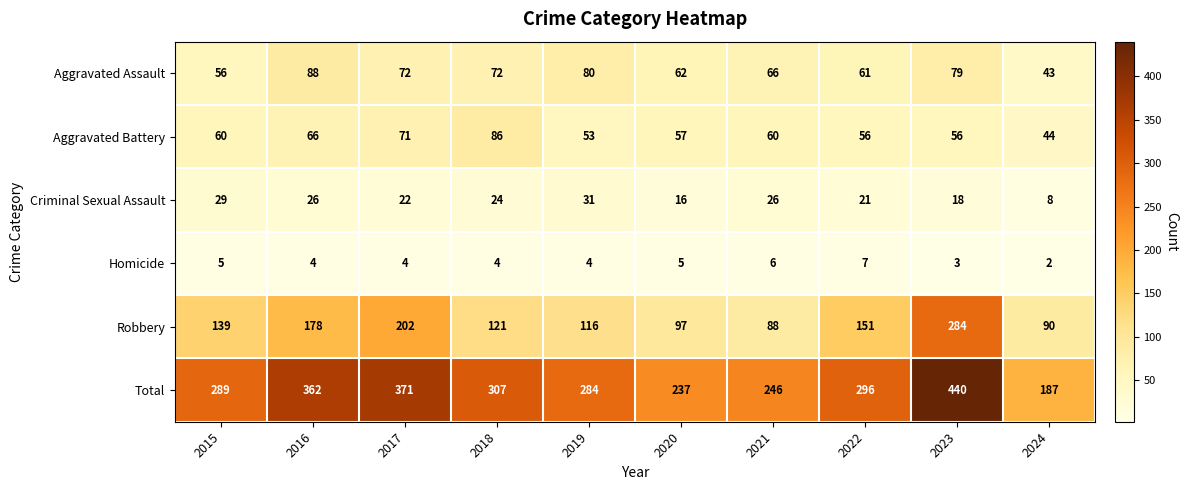

List the series in order of their peak value, lowest first.

Homicide, Criminal Sexual Assault, Aggravated Battery, Aggravated Assault, Robbery, Total